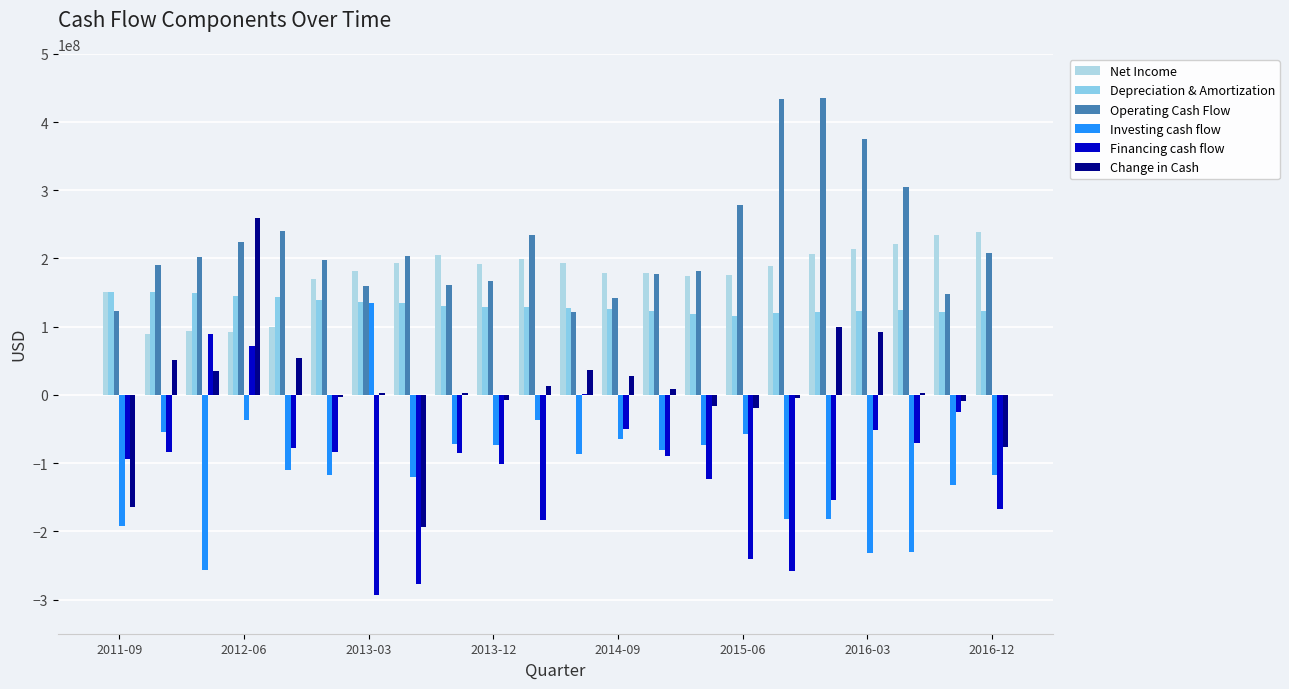

Does the chart contain stacked bars?

No